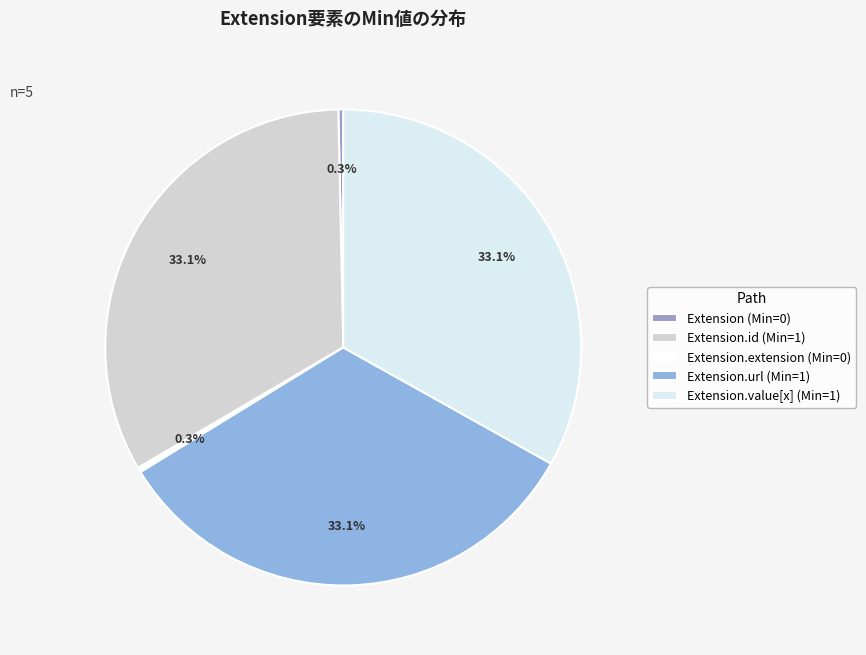

How many segments does this pie chart have?

5